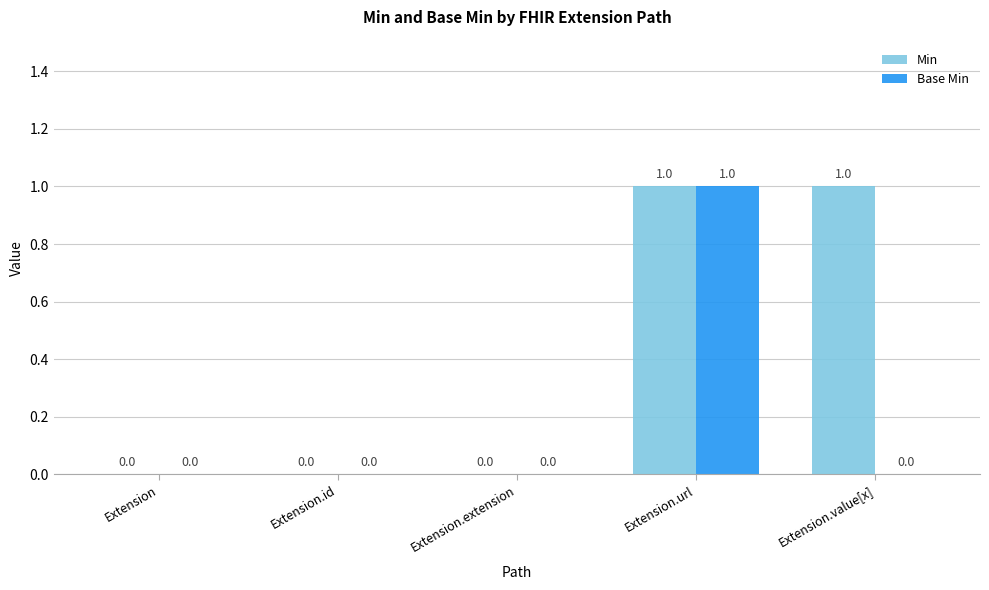

Between Extension and Extension.value[x], which series saw the biggest shift?

Min